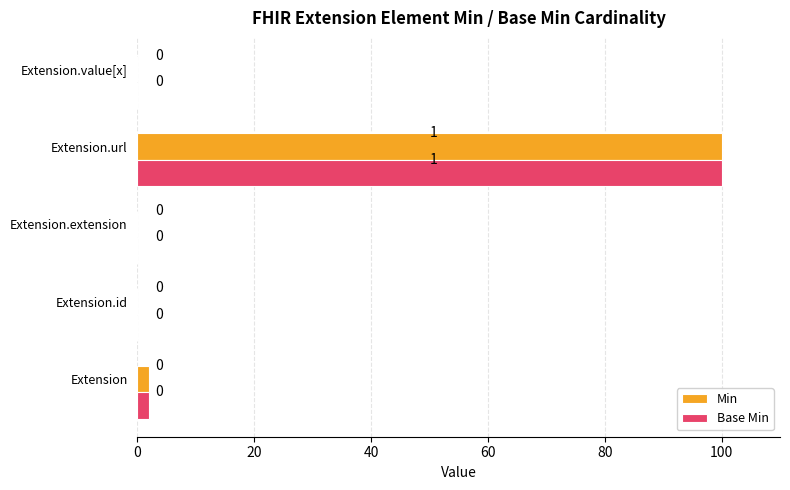

What are all the series names shown in the legend?

Min, Base Min